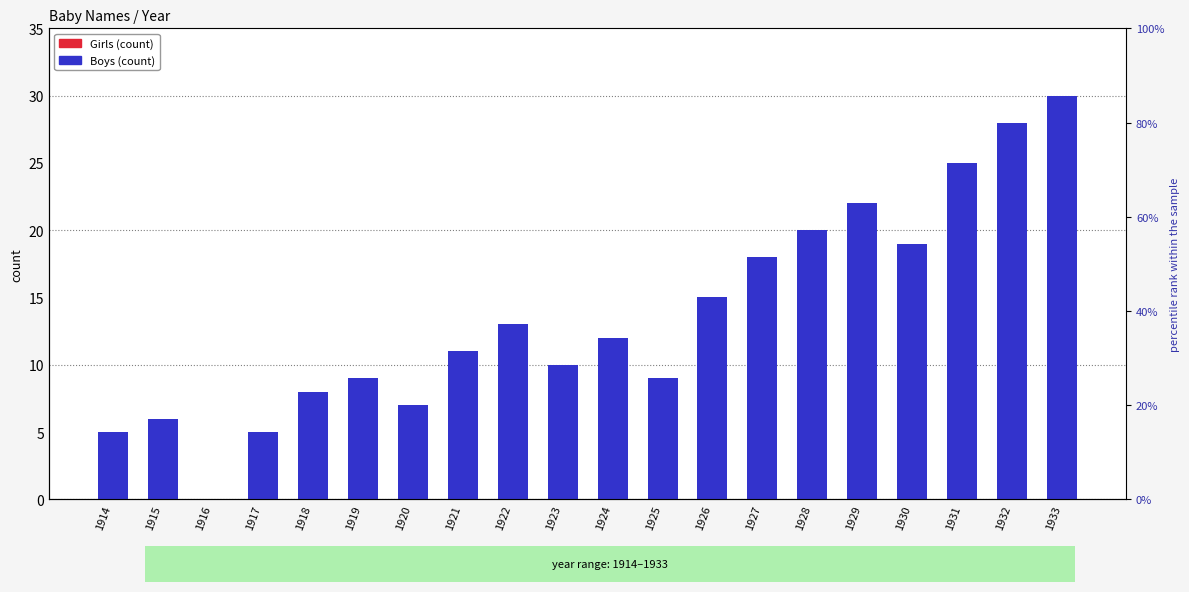

Which has a higher value, 1930 or 1932?

1930